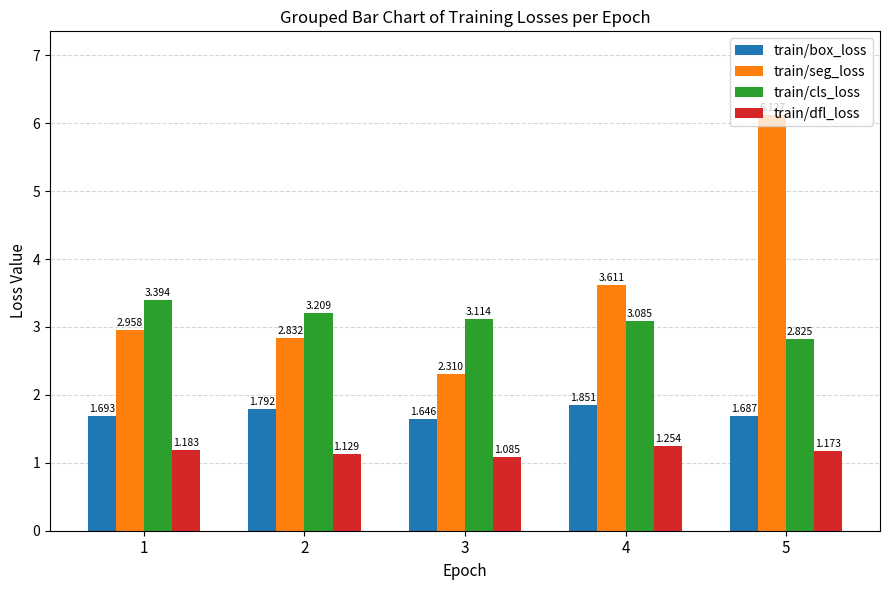

List the labels in order of train/dfl_loss value, largest first.

4, 1, 5, 2, 3